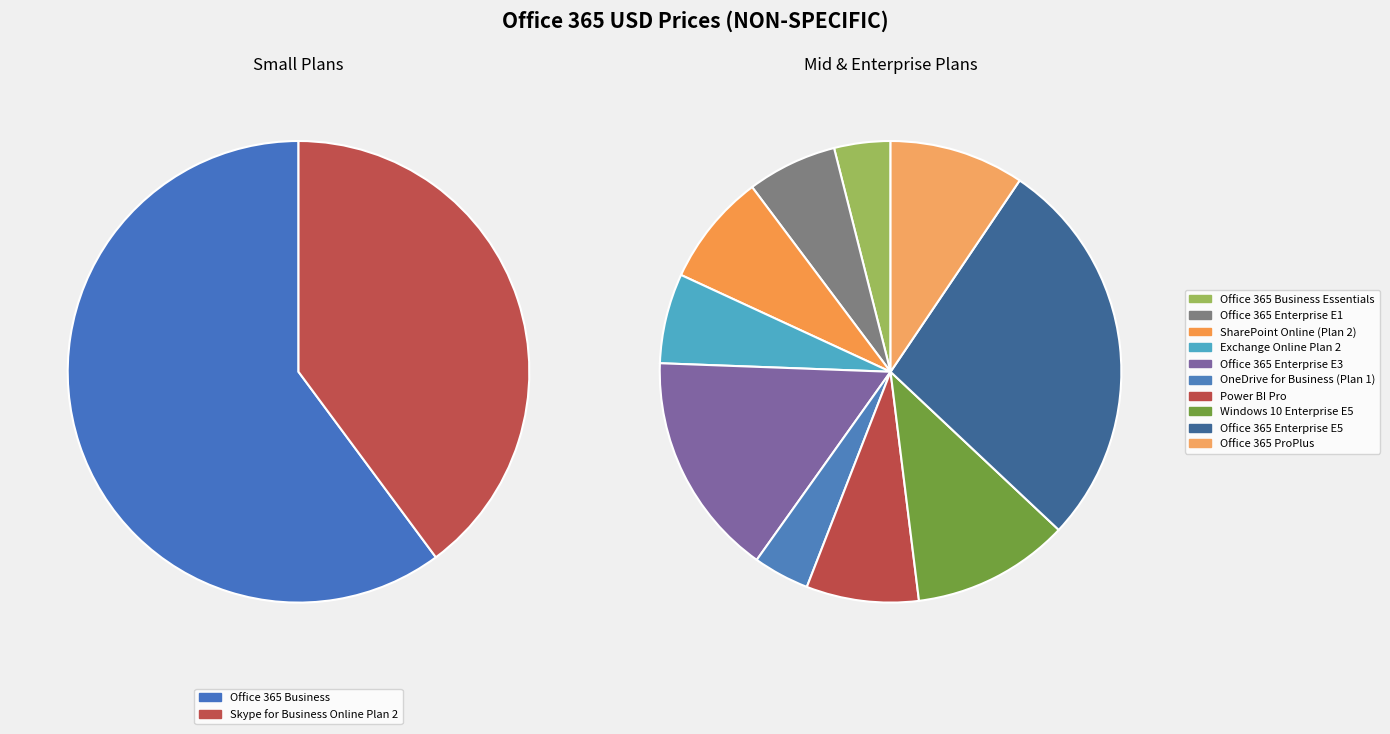

Does Office 365 Business Essentials account for over 50% of the chart?

No